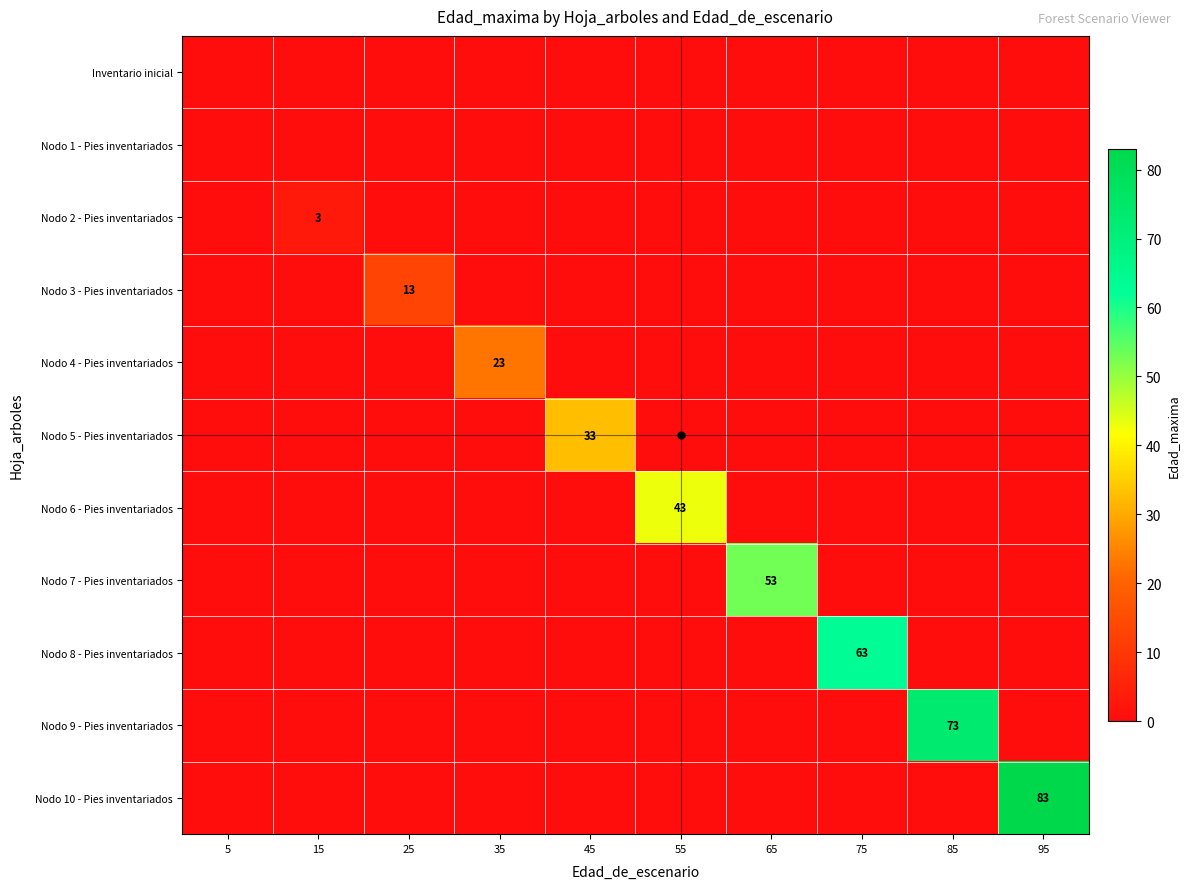

At which category does the chart reach its minimum across all series?

5